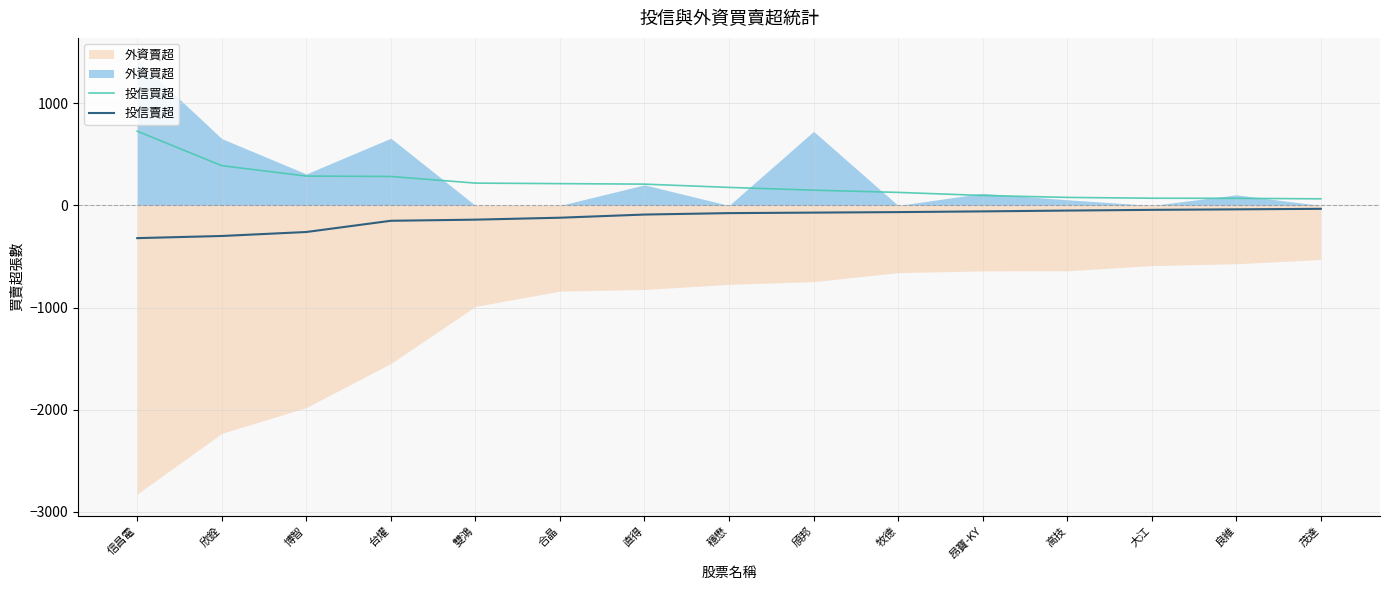

What is the sum of all 投信賣超 values?

-1809